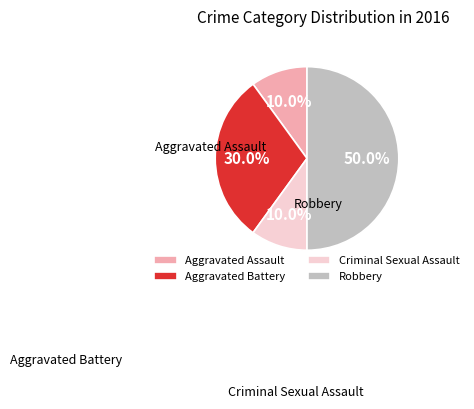

The Aggravated Battery slice represents 44% of the pie. True or false?

False